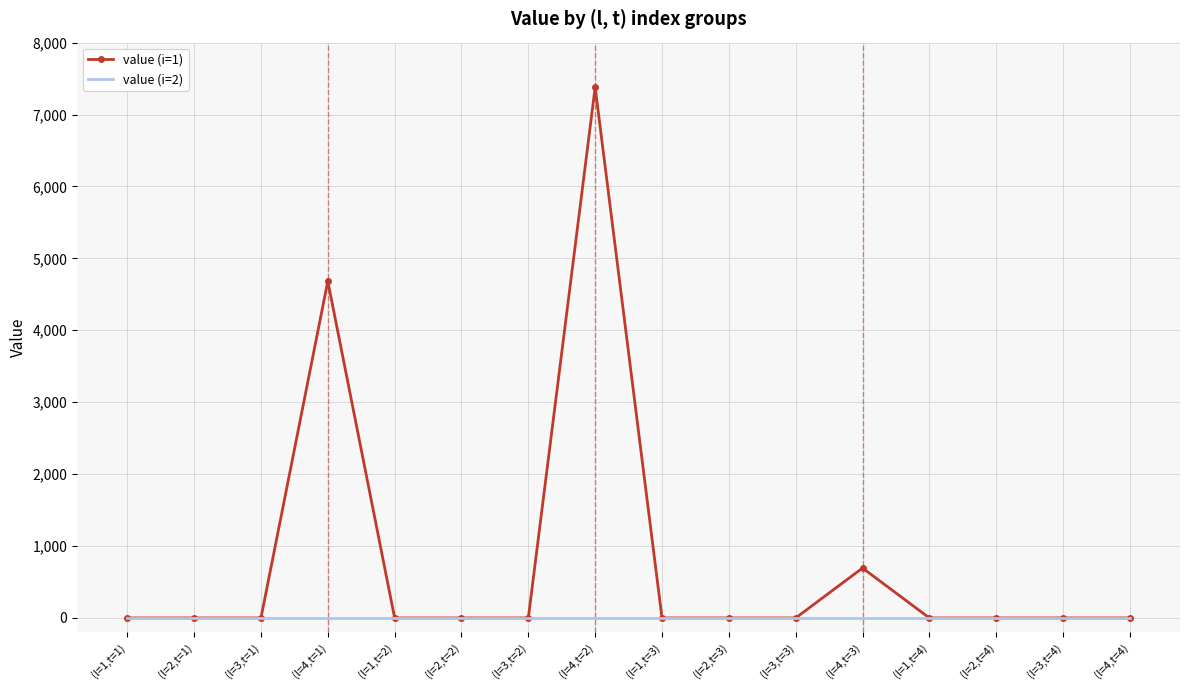

Which series has the largest total across all categories?

value (i=1)